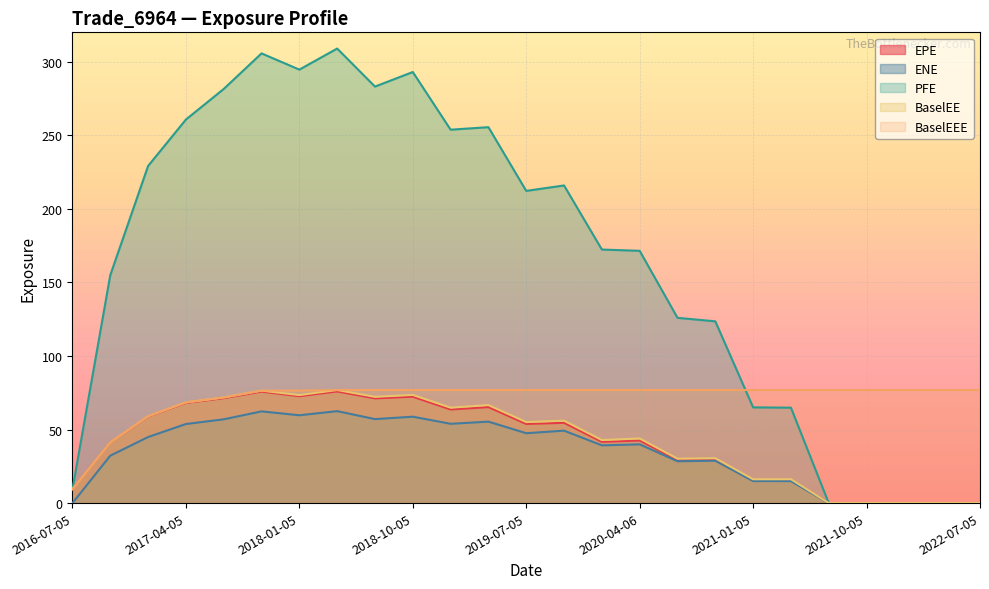

Reading left to right, what are all the values shown in this chart?

EPE: 9.5	41.2	58.9	68.1	71.3	75.8	72.7	75.9	71.2	72.3	63.6	65.3	53.8	54.6	41.6	42.6	29.2	29.4	15.5	15.5	0.0	0.0	0.0	0.0	0.0
ENE: 0.0	32.2	44.9	53.7	56.9	62.3	59.7	62.5	57.1	58.7	53.9	55.4	47.5	49.2	39.2	39.9	28.4	28.8	15.0	15.0	0.0	0.0	0.0	0.0	0.0
PFE: 9.5	154.9	229.2	260.7	281.5	305.7	294.7	309.0	283.1	293.0	253.8	255.5	212.2	215.9	172.3	171.5	125.9	123.6	65.1	64.9	0.0	0.0	0.0	0.0	0.0
BaselEE: 9.5	41.3	59.1	68.5	71.8	76.4	73.4	76.9	72.2	73.5	64.9	66.6	55.1	56.0	42.8	43.9	30.2	30.5	16.2	16.2	0.0	0.0	0.0	0.0	0.0
BaselEEE: 9.5	41.3	59.1	68.5	71.8	76.4	76.4	76.9	76.9	76.9	76.9	76.9	76.9	76.9	76.9	76.9	76.9	76.9	76.9	76.9	76.9	76.9	76.9	76.9	76.9